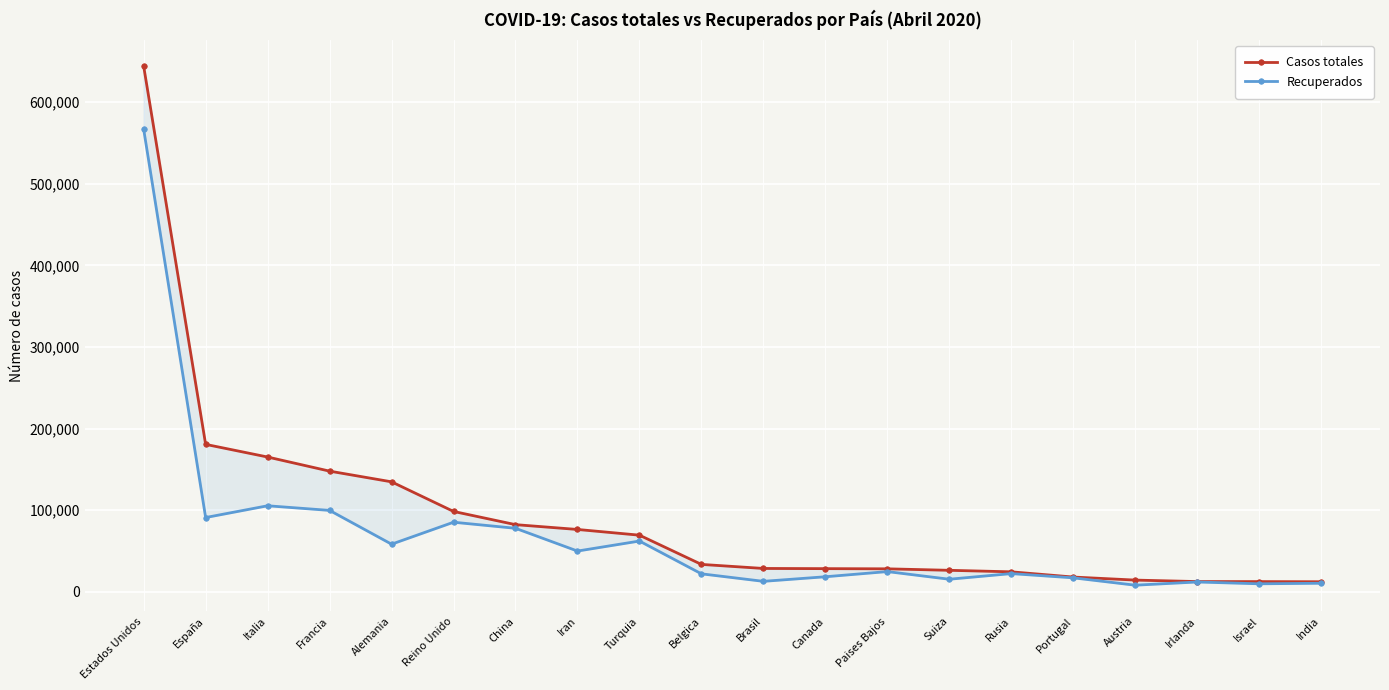

True or false: Recuperados and Casos totales intersect in this chart.

False